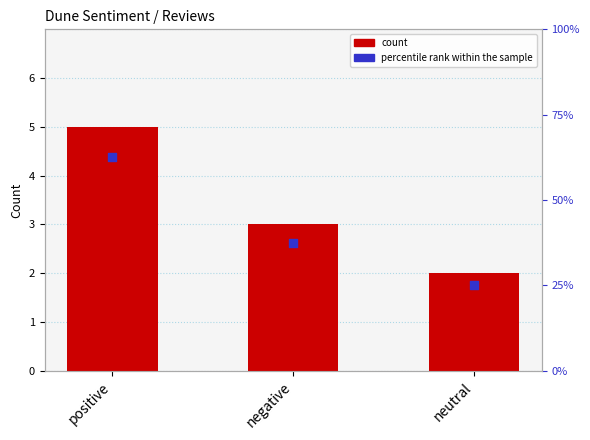

Which series contains the highest Y value?

percentile rank within the sample